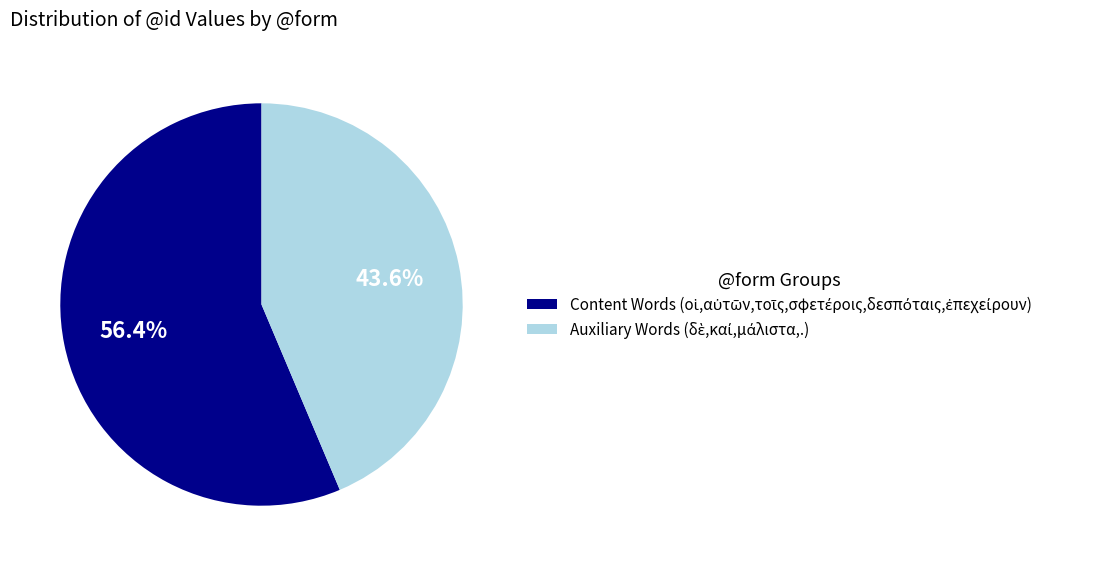

Does any single category account for the majority?

Yes